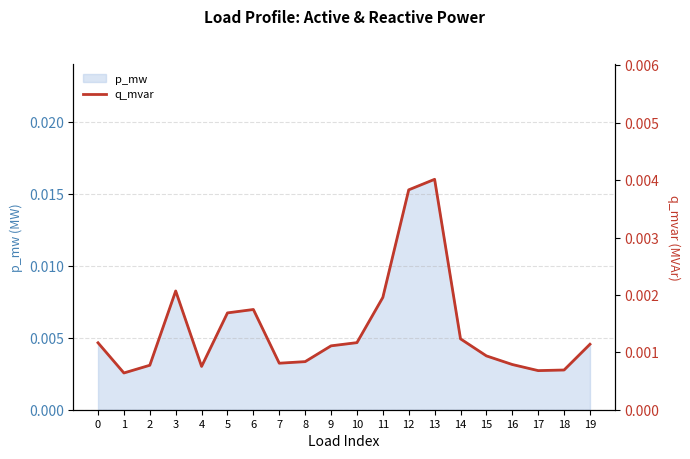

Where is the first local maximum?

3